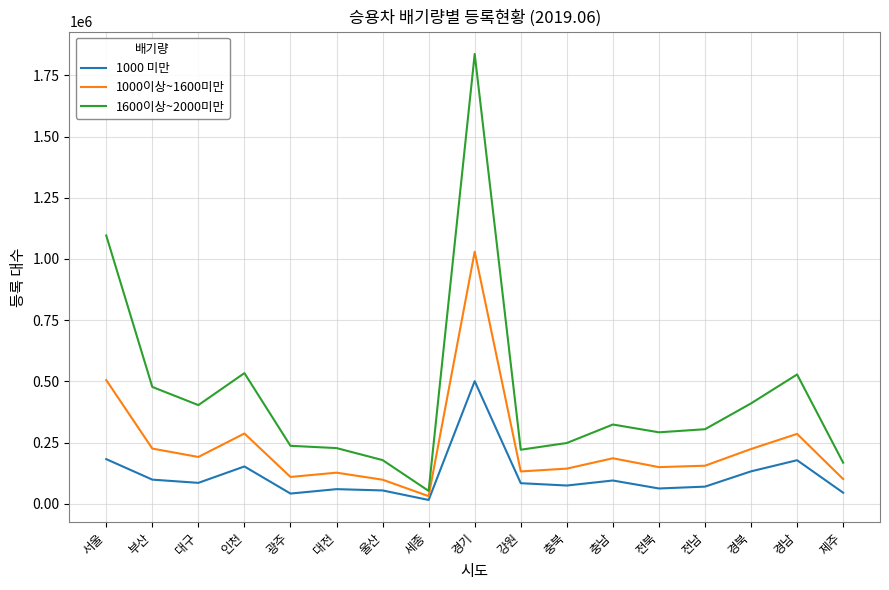

True or false: 1000이상~1600미만 and 1600이상~2000미만 intersect in this chart.

False